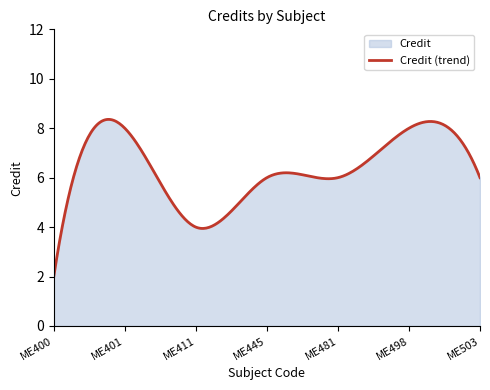

Where is the data nearest to the value 5?

ME411